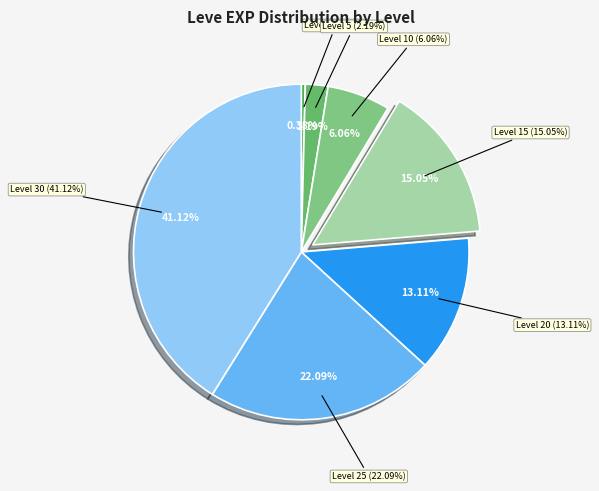

Approximately how many times larger is the value at Level 20 compared to Level 15?

0.9